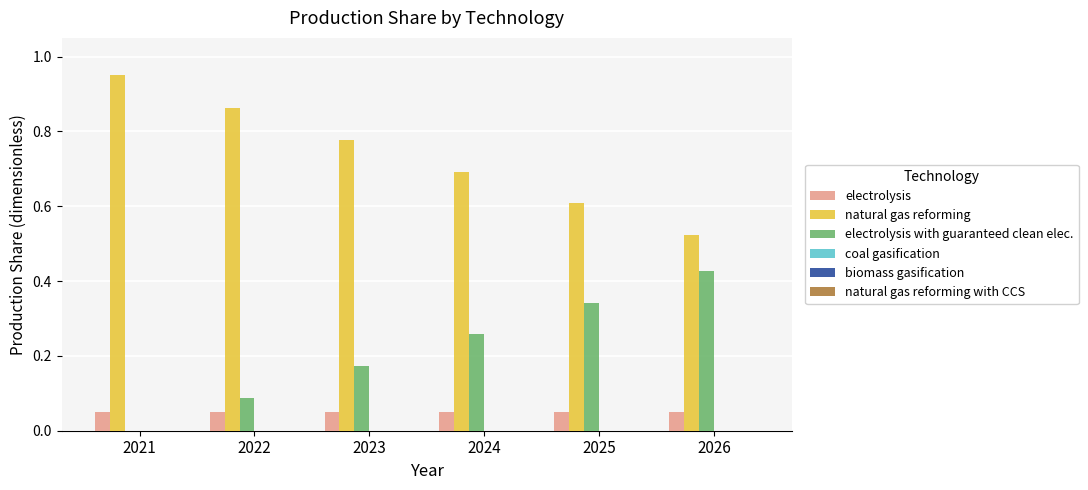

Read the natural gas reforming value at 2025.

0.6